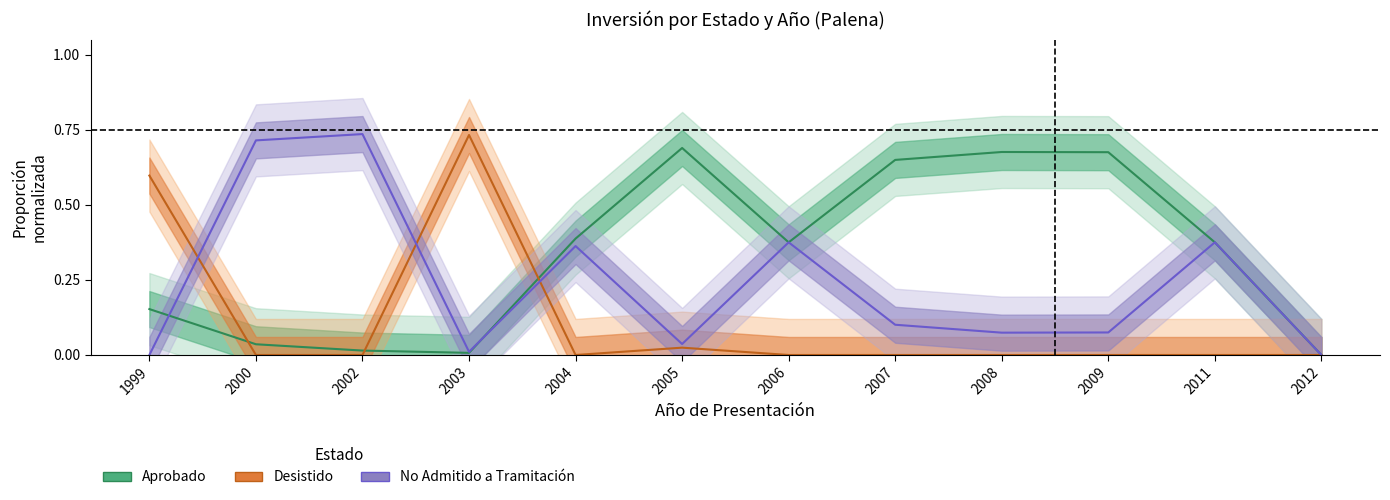

At how many categories does at least one series exceed 0?

11